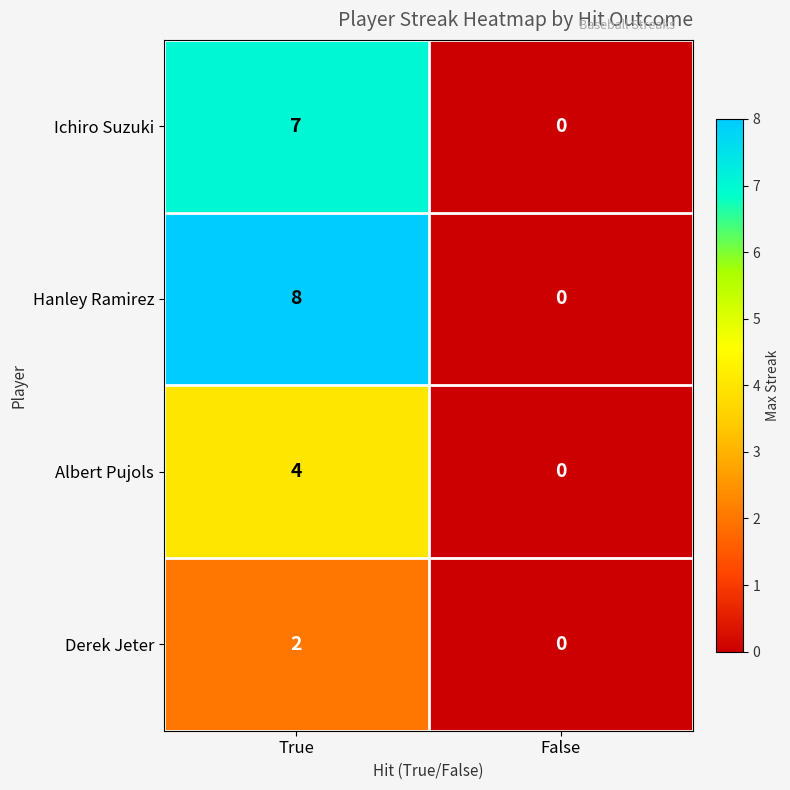

Reading left to right, what are all the values shown in this chart?

Ichiro Suzuki: True=7	False=0
Hanley Ramirez: True=8	False=0
Albert Pujols: True=4	False=0
Derek Jeter: True=2	False=0